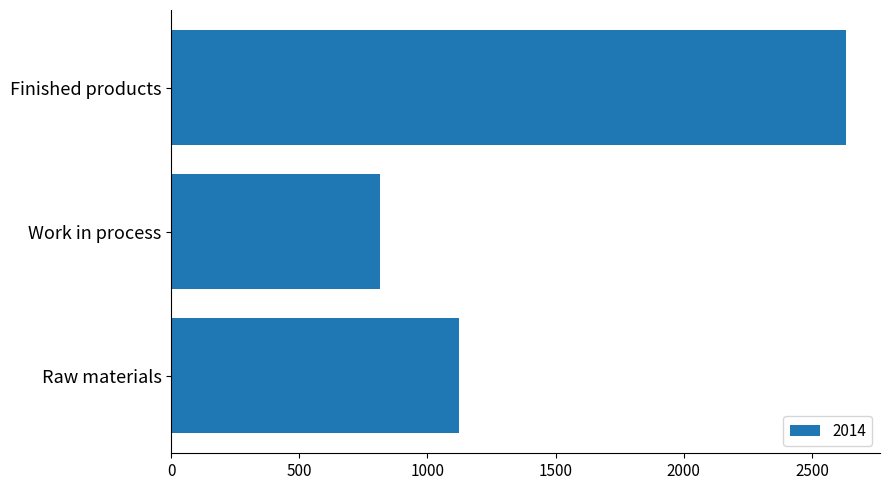

Rank the categories by value from highest to lowest.

Finished products, Raw materials, Work in process